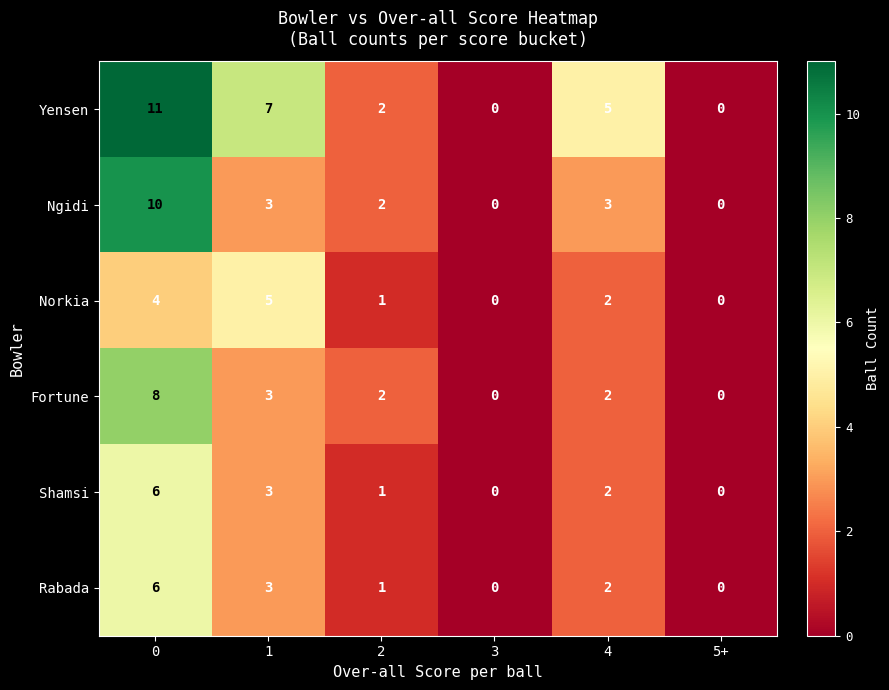

What is the spread (max minus min) of values at 1?

4